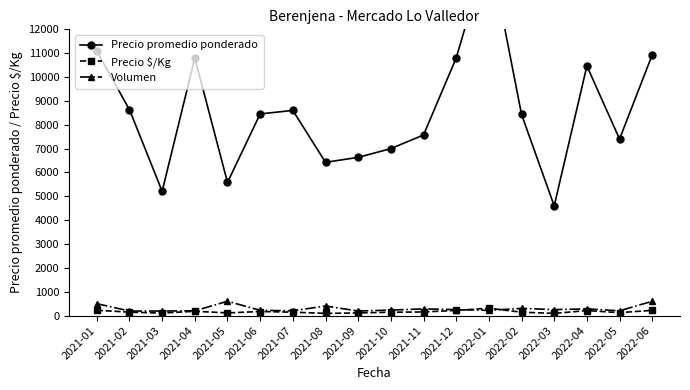

What value does the Volumen series have at 2021-01?

500